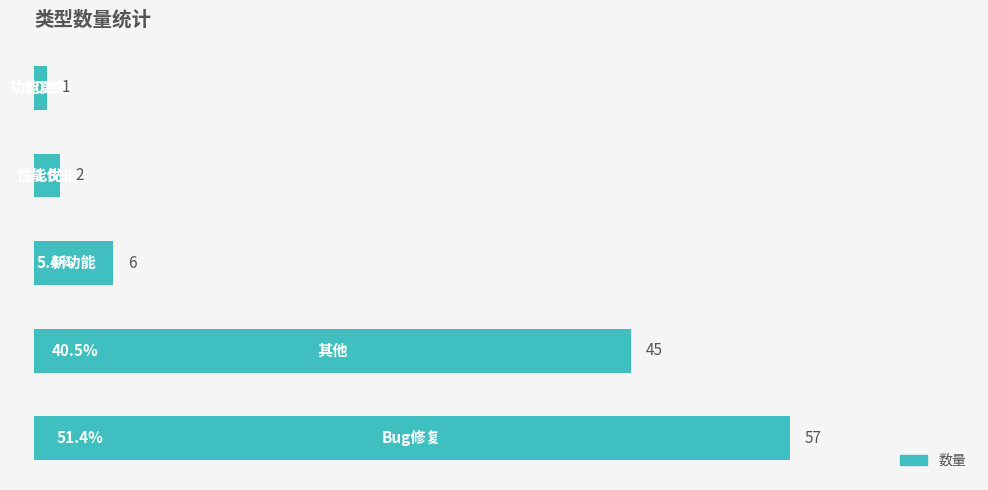

What is the difference between the second highest and minimum values?

44